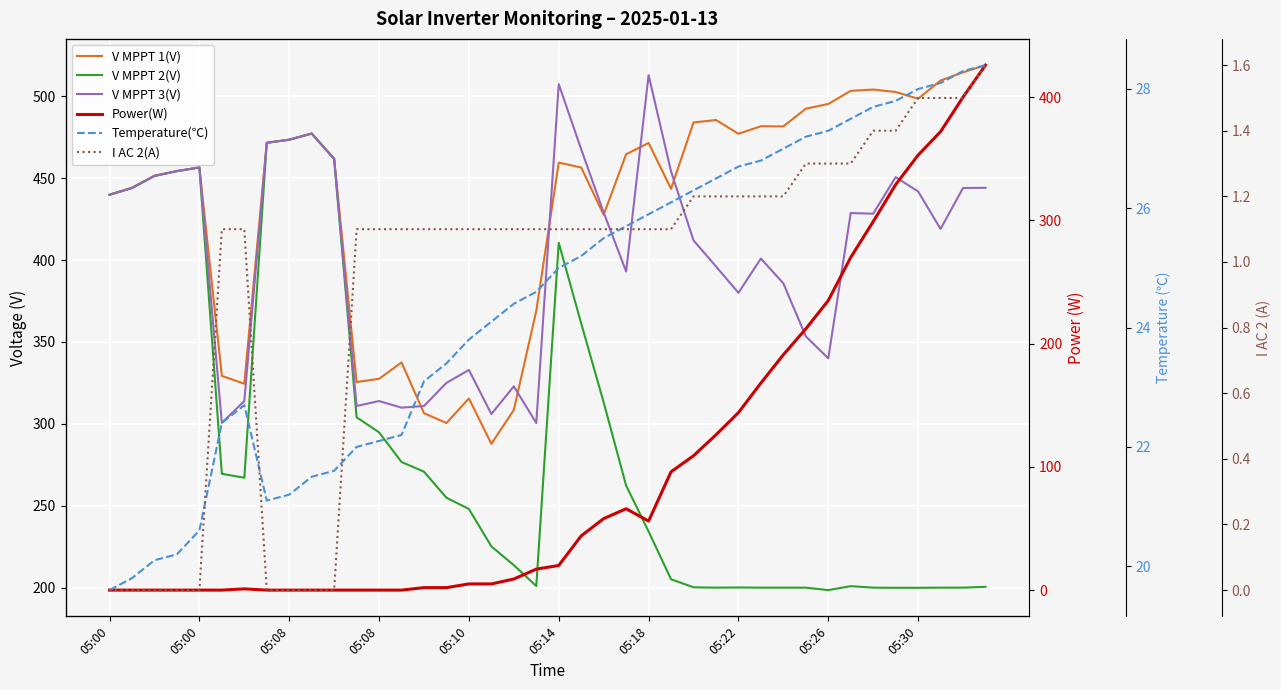

Between 05:00 and 29, which series saw the biggest shift?

V MPPT 2(V)